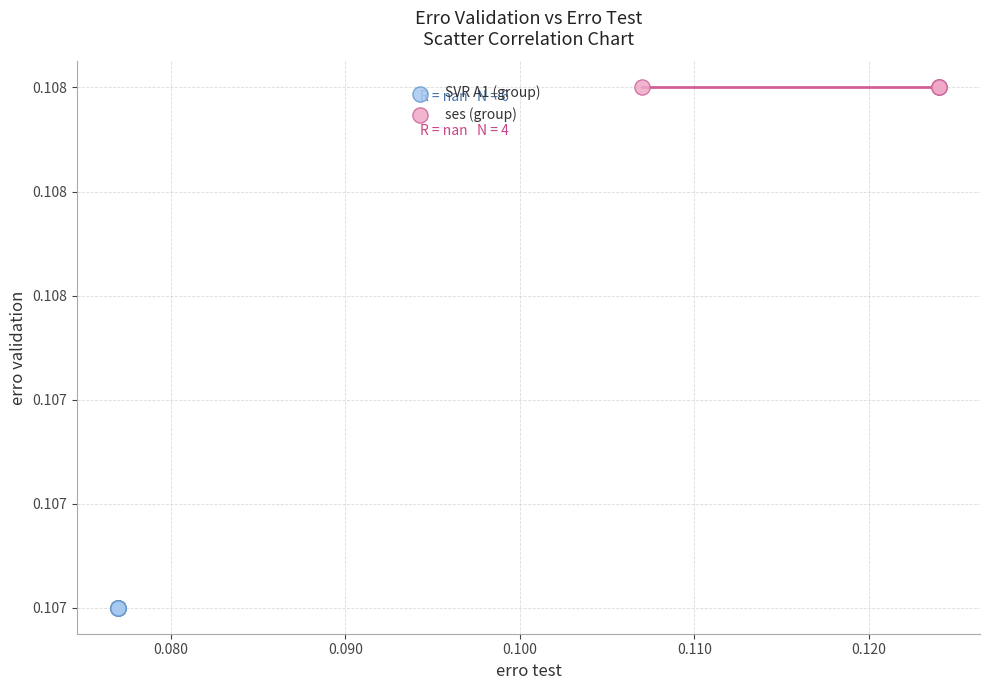

Which series reaches the minimum Y coordinate?

SVR A1 (group)